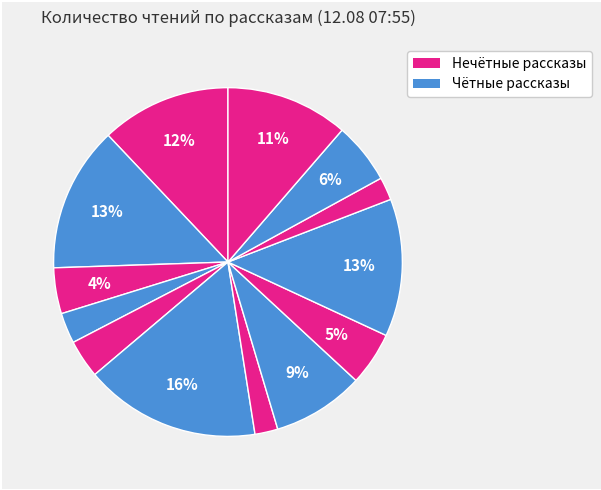

Rank the categories by value from lowest to highest.

Возвращение в колыбель, Геном против бинома, Утимские яблоки, На этой планете красивые закаты, День, когда Земля опустела, Мёртвый мир, Человек создан для счастья, Самый лучший день, Июльское утро, Часовая пружина, Эфир, Небо на весах, Spe salvi